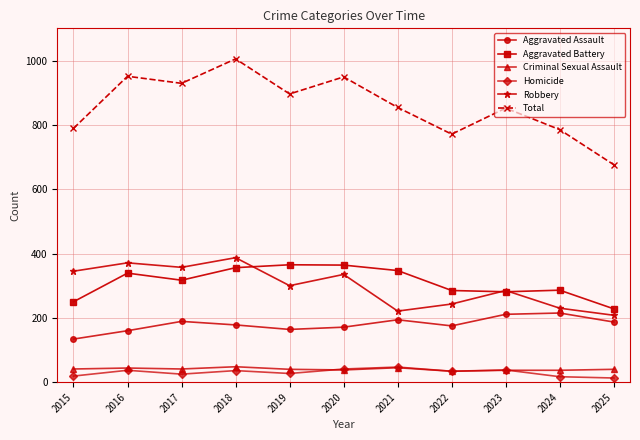

What is the greatest value displayed?

1005